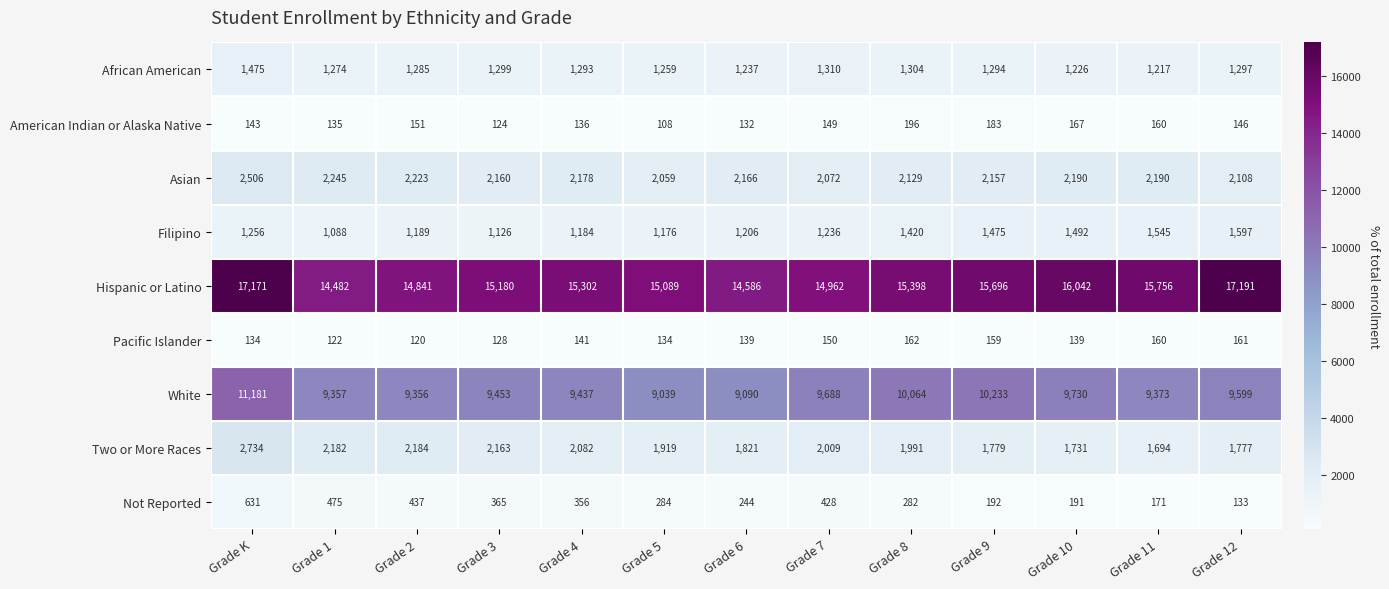

Which series has the largest total across all categories?

Hispanic or Latino